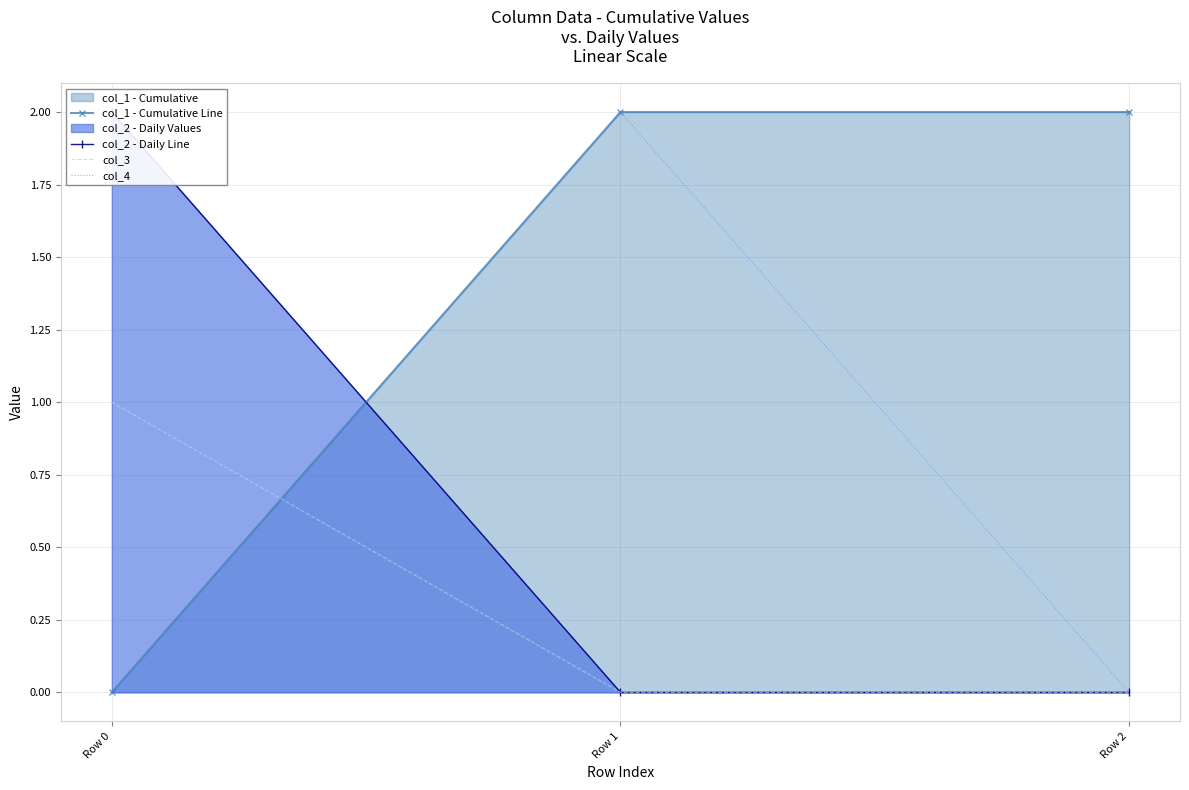

Which series changed the most between Row 1 and Row 2?

col_4